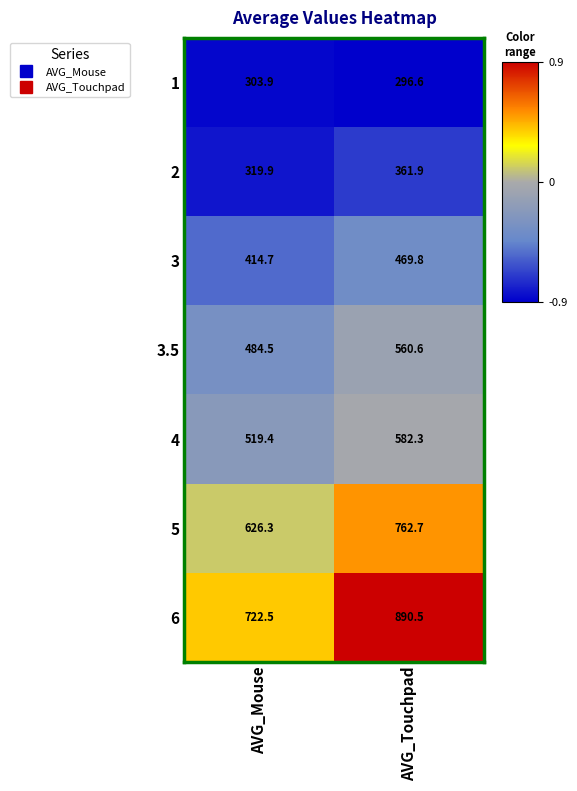

List the series in order of their peak value, highest first.

6, 5, 4, 3.5, 3, 2, 1